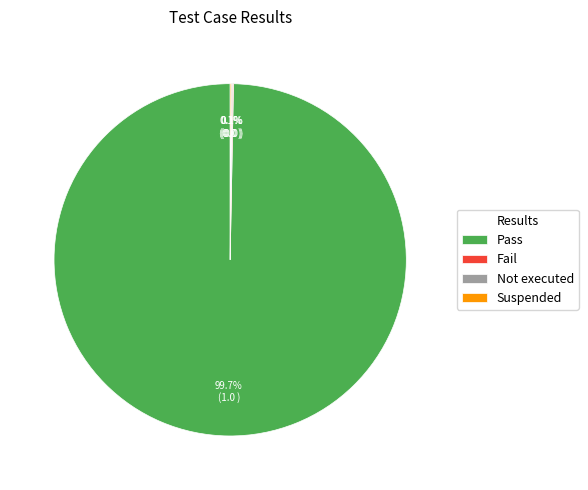

Which category has the biggest portion of the pie?

Pass